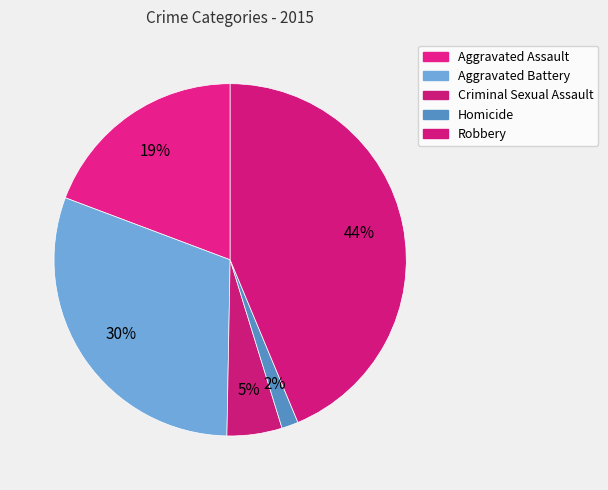

Does any single category account for the majority?

No